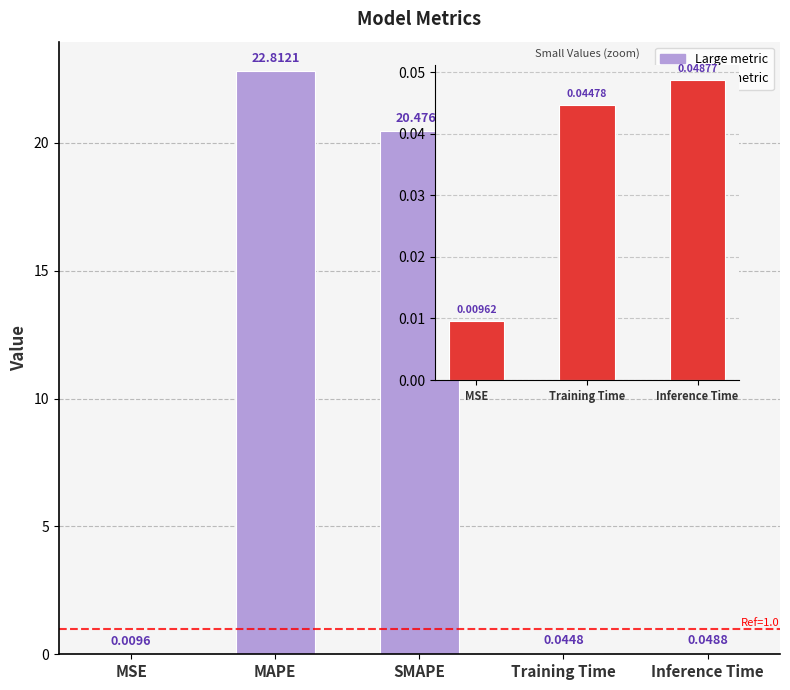

Reading left to right, what are all the values shown in this chart?

MSE=0.0	MAPE=22.8	SMAPE=20.5	Training Time=0.0	Inference Time=0.0